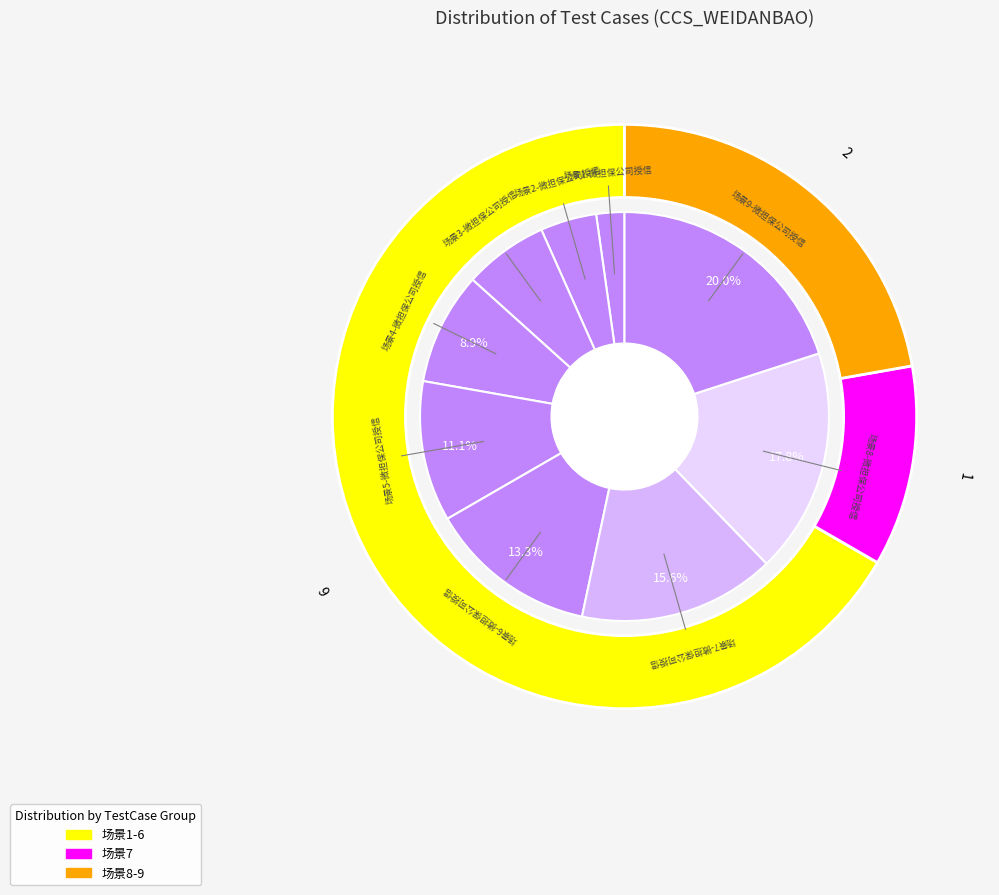

Which slice is the smallest?

场景1-微担保公司授信